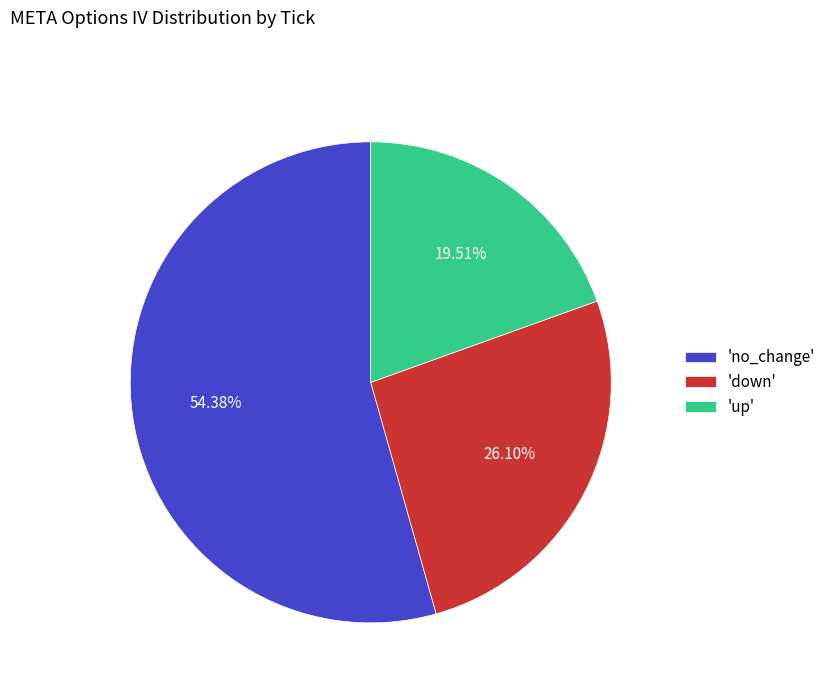

Rank the categories by value from highest to lowest.

'no_change', 'down', 'up'